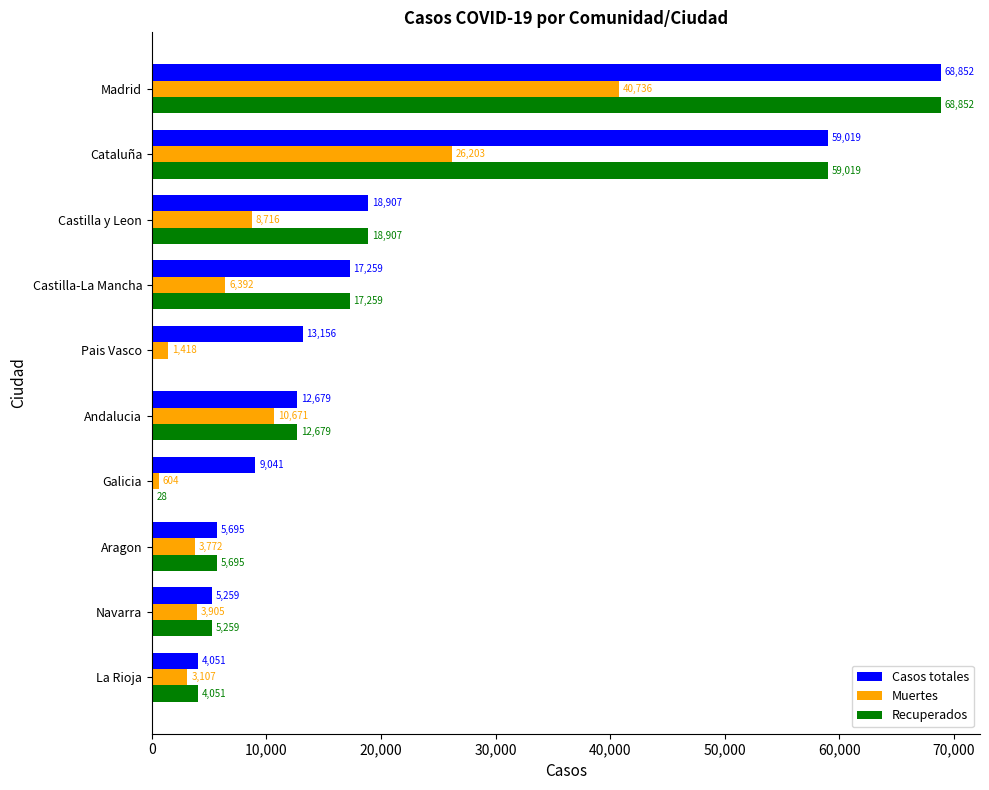

Where is Muertes nearest to the value 20670?

Cataluña